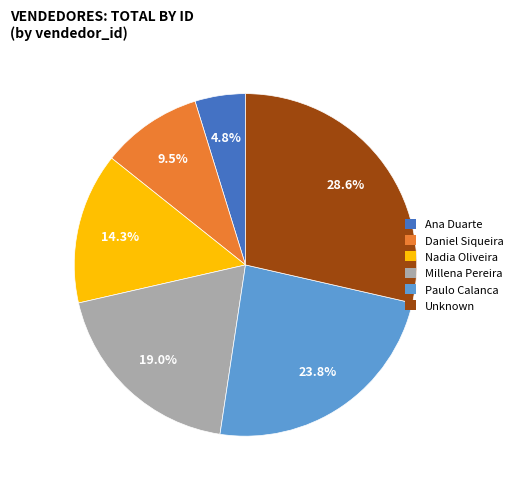

Rank the categories by value from highest to lowest.

Unknown, Paulo Calanca, Millena Pereira, Nadia Oliveira, Daniel Siqueira, Ana Duarte